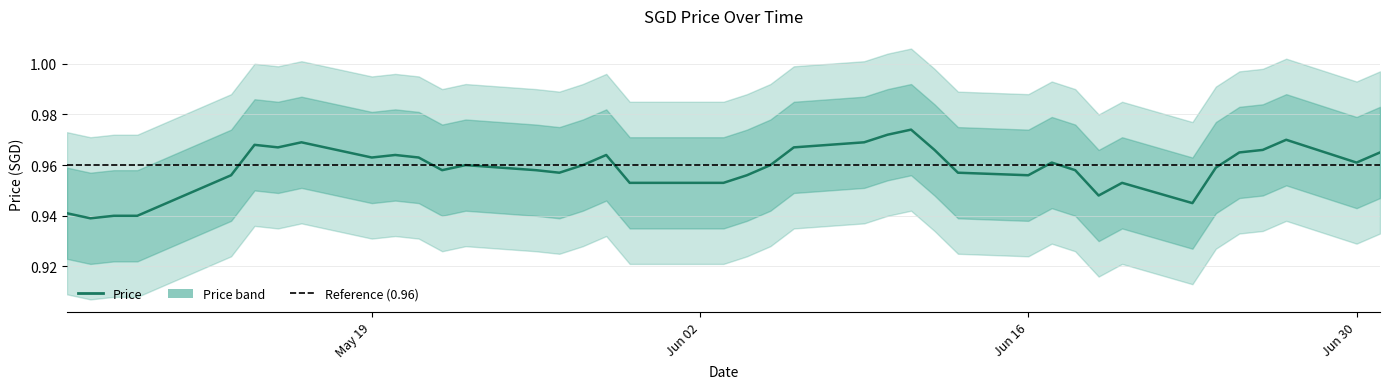

What is the maximum value shown in the chart?

1.0